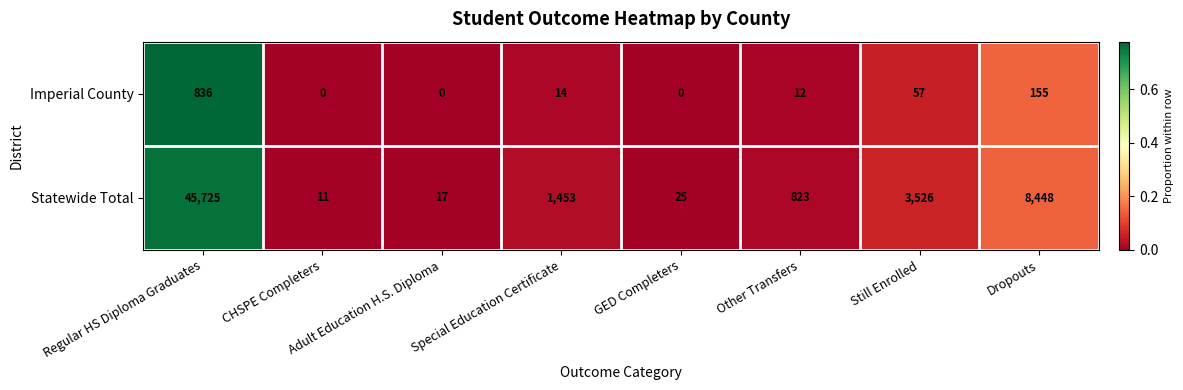

True or false: Statewide Total has a value of 18 at CHSPE Completers.

False